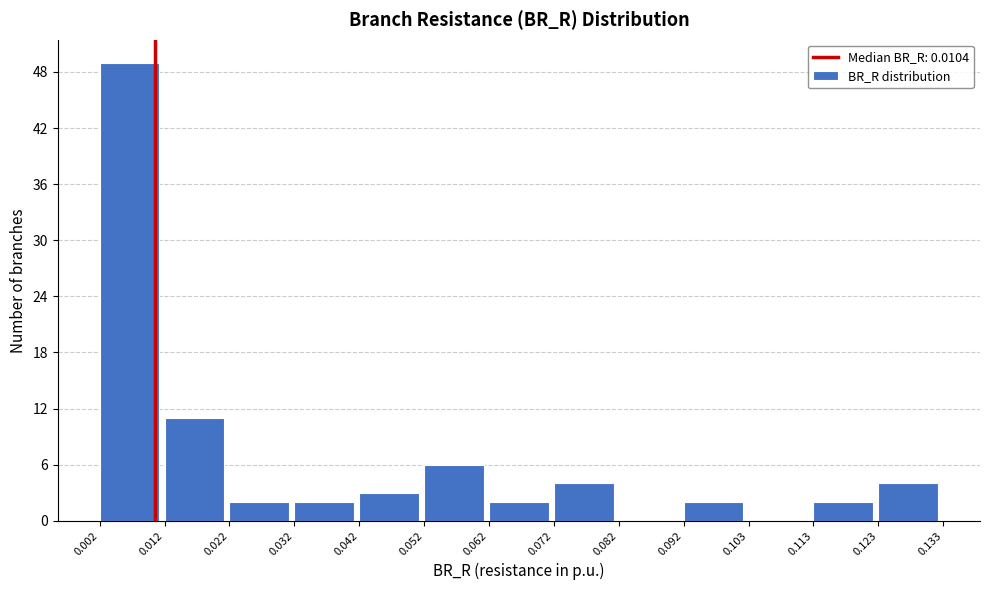

Over which range of the x-axis is the bar tallest?

0.002 to 0.012